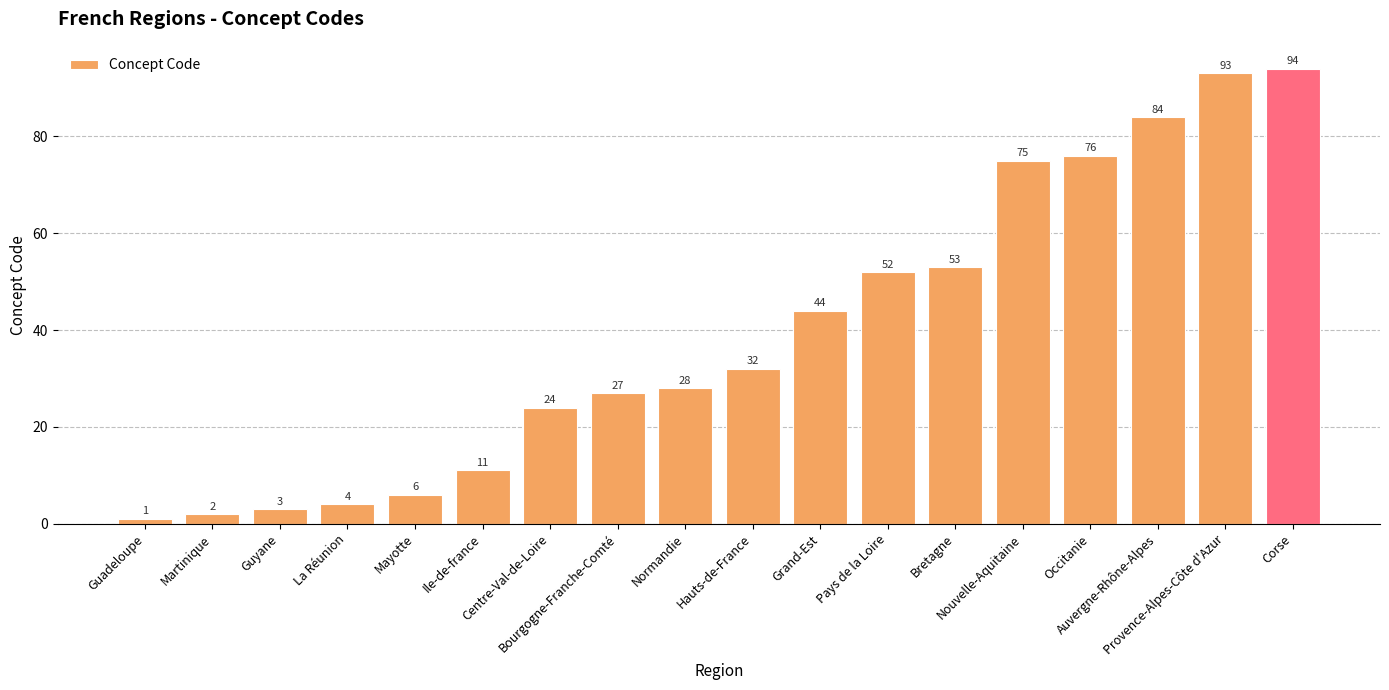

What position from the right is Pays de la Loire?

7